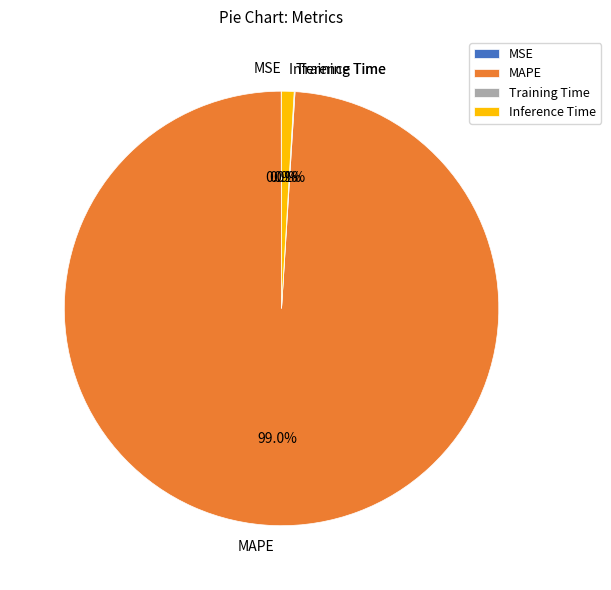

How much of the chart is everything except MAPE?

1.0%